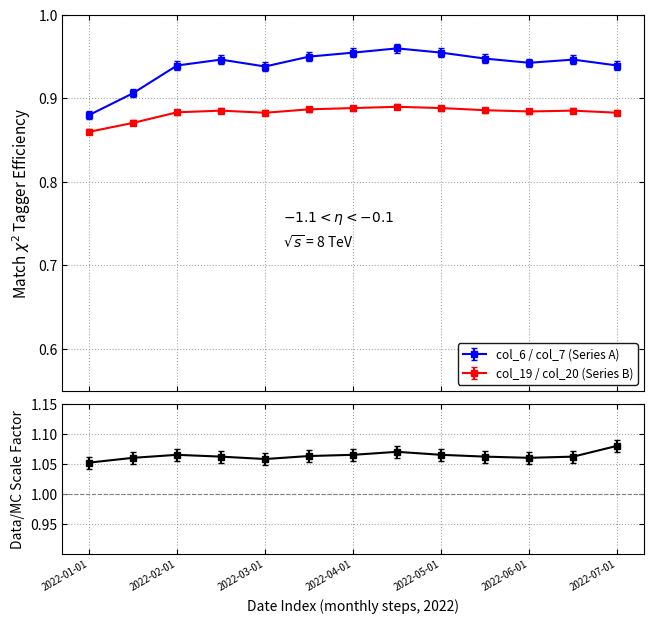

The value of col_6 (cumulative) at 2022-01-15 is 0.9. True or false?

True